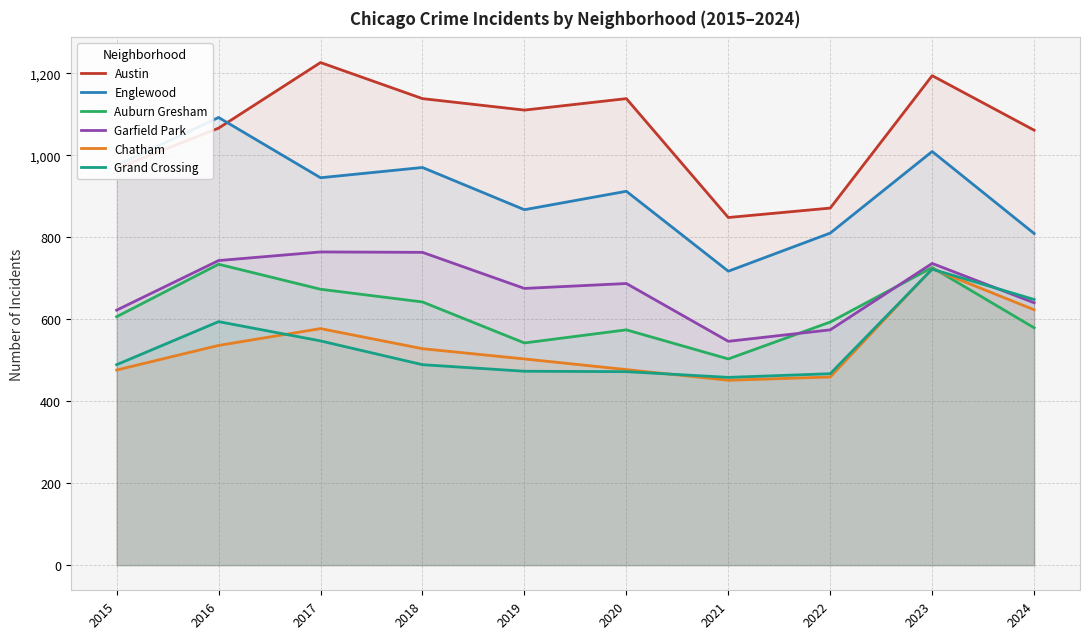

What is the value of the Auburn Gresham point at the 8th from the left?

593